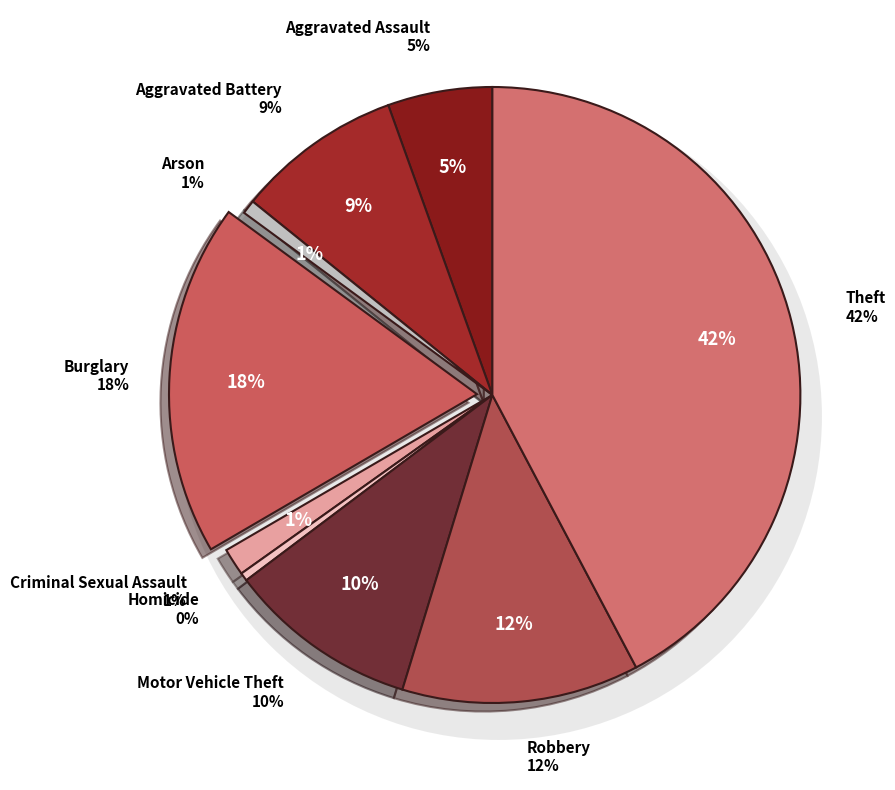

To the nearest percent, what portion does Burglary represent?

18%